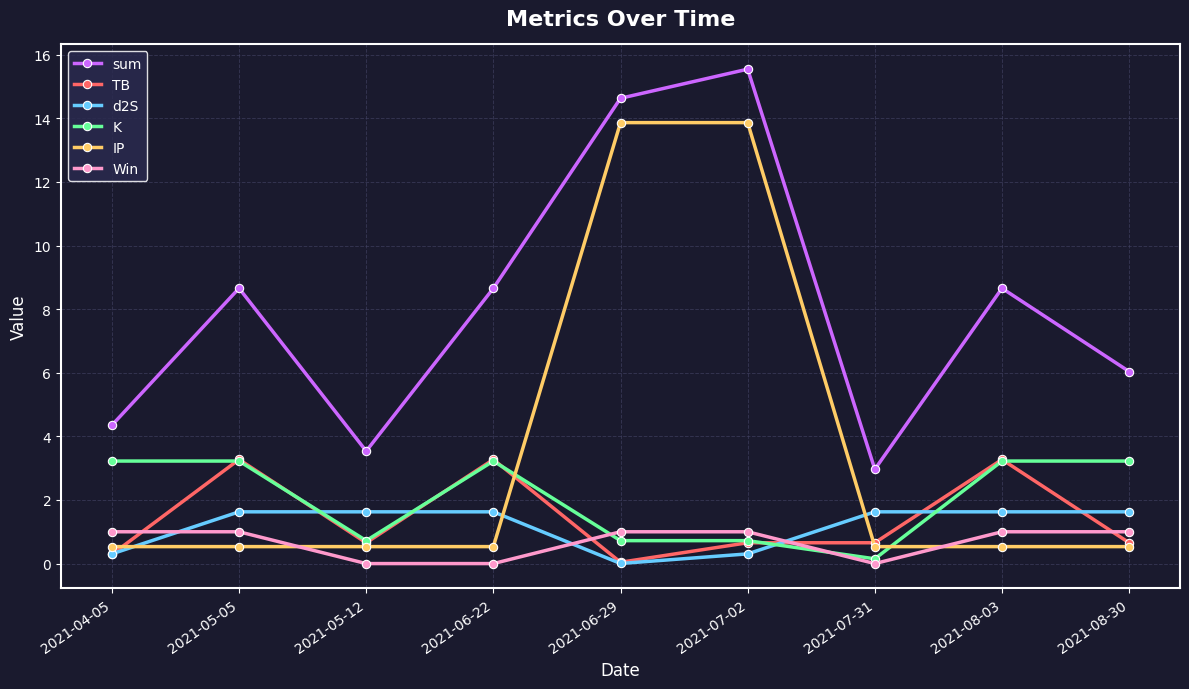

What position from the left is 2021-08-03?

8